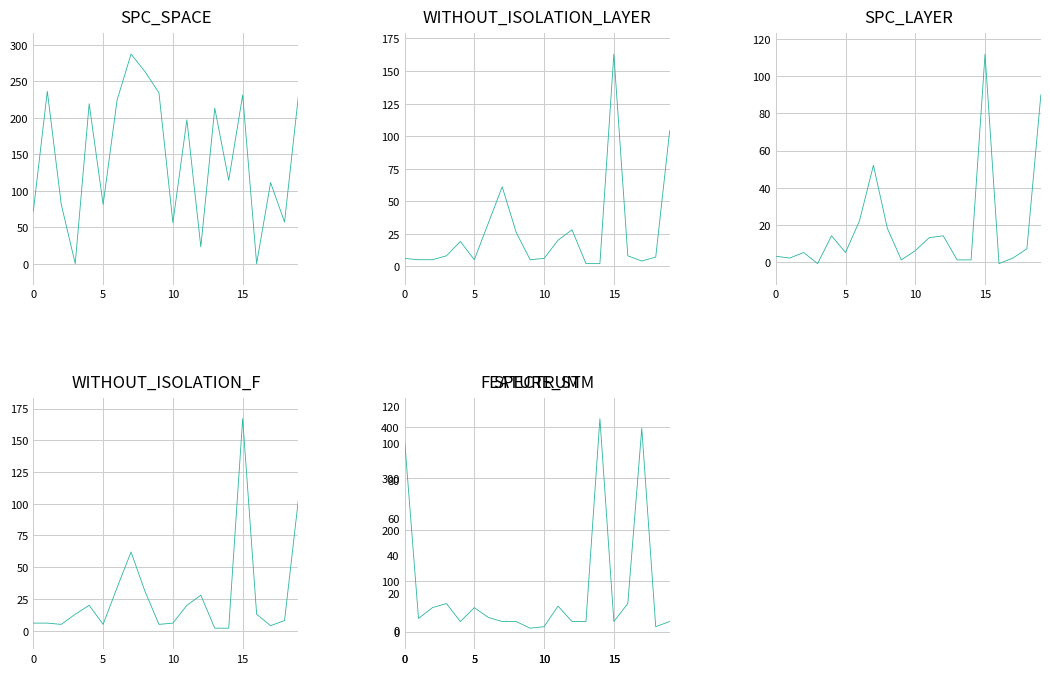

Rank the series by their maximum value, from highest to lowest.

FEATURE_STM, SPC_SPACE, WITHOUT_ISOLATION_F, WITHOUT_ISOLATION_LAYER, SPECTRUM, SPC_LAYER